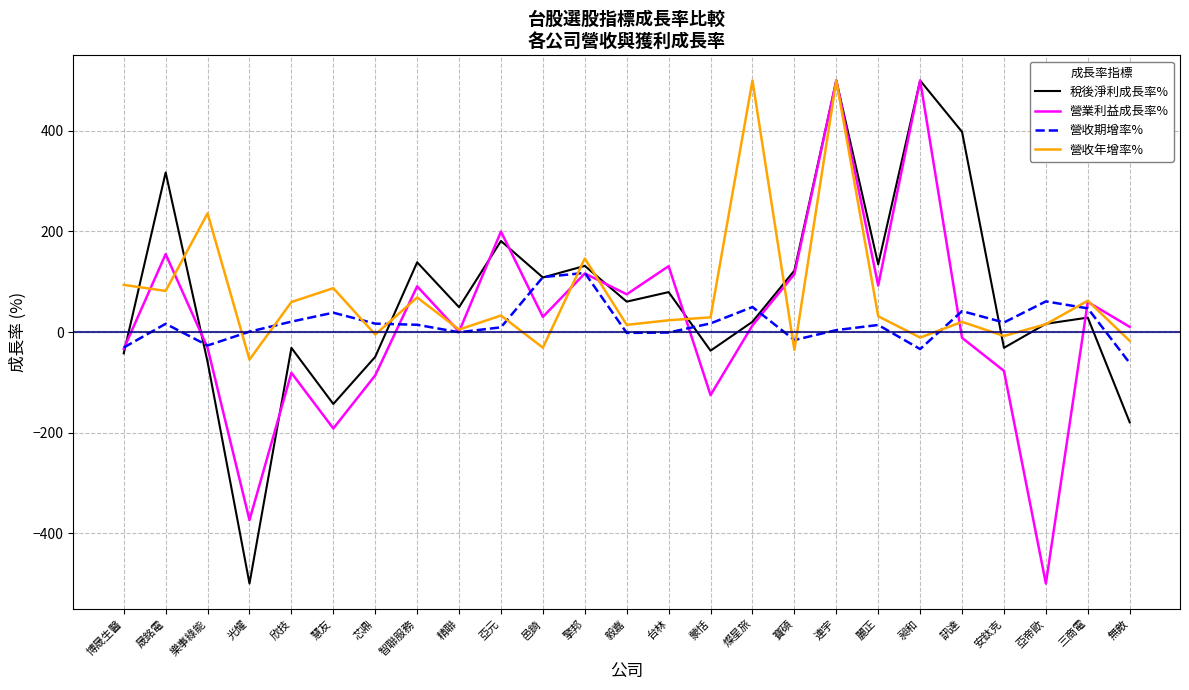

Between 光耀 and 芯鼎, which series saw the biggest shift?

稅後淨利成長率%